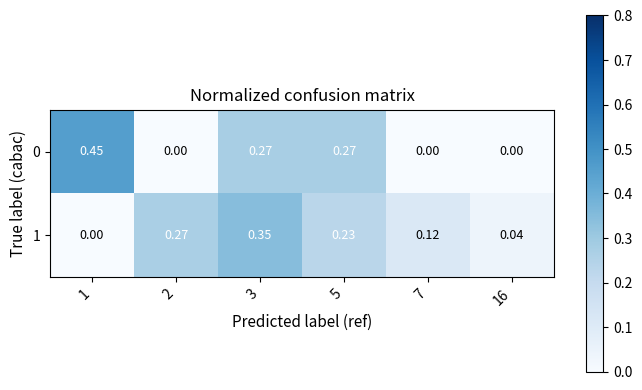

Is the value of 0 at 1 greater than the value of 1 at 2?

Yes